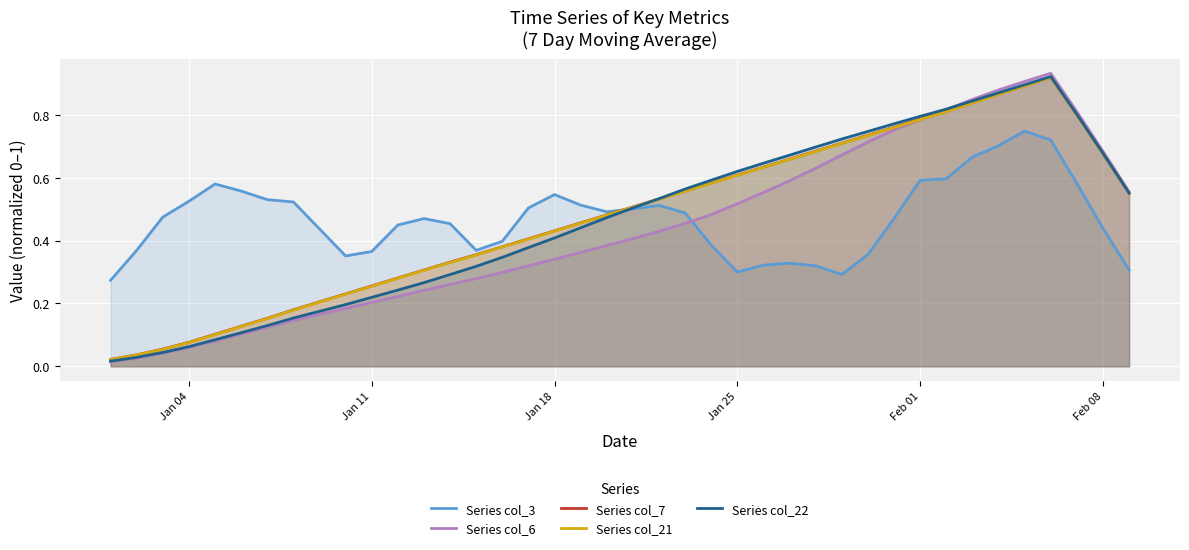

What is the value of the Series col_3 point at the 34th from the left?

0.7